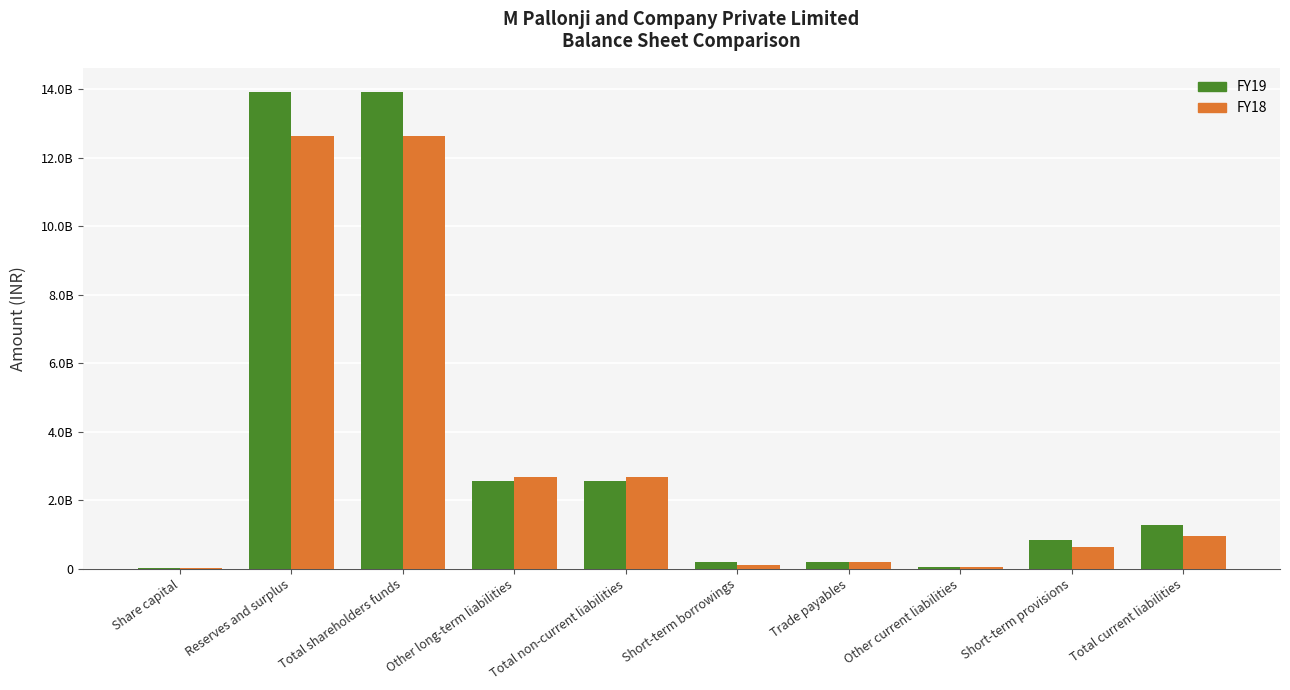

What is the value of the FY19 bar at the 1st from the left?

500000